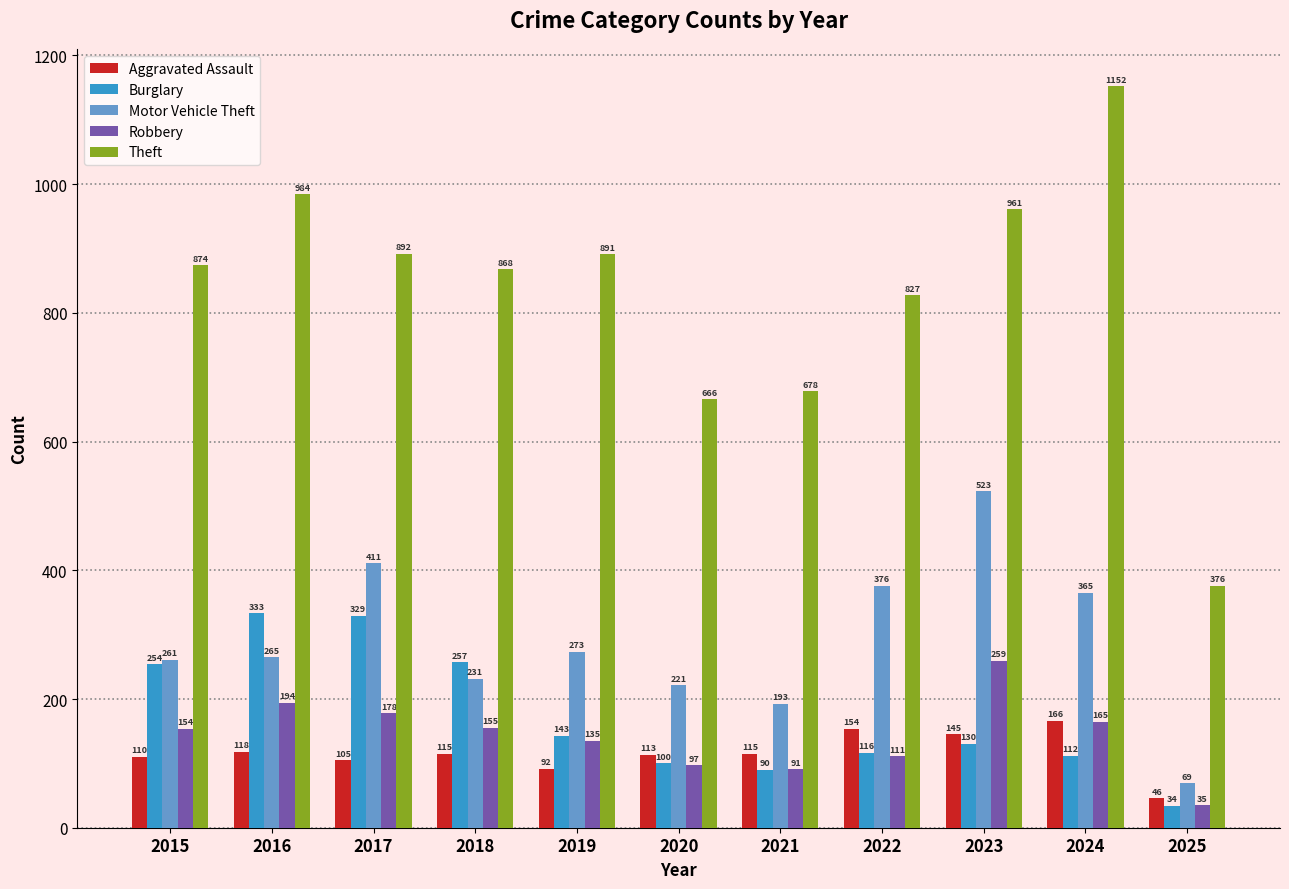

What is the total value across all series at 2015?

1653